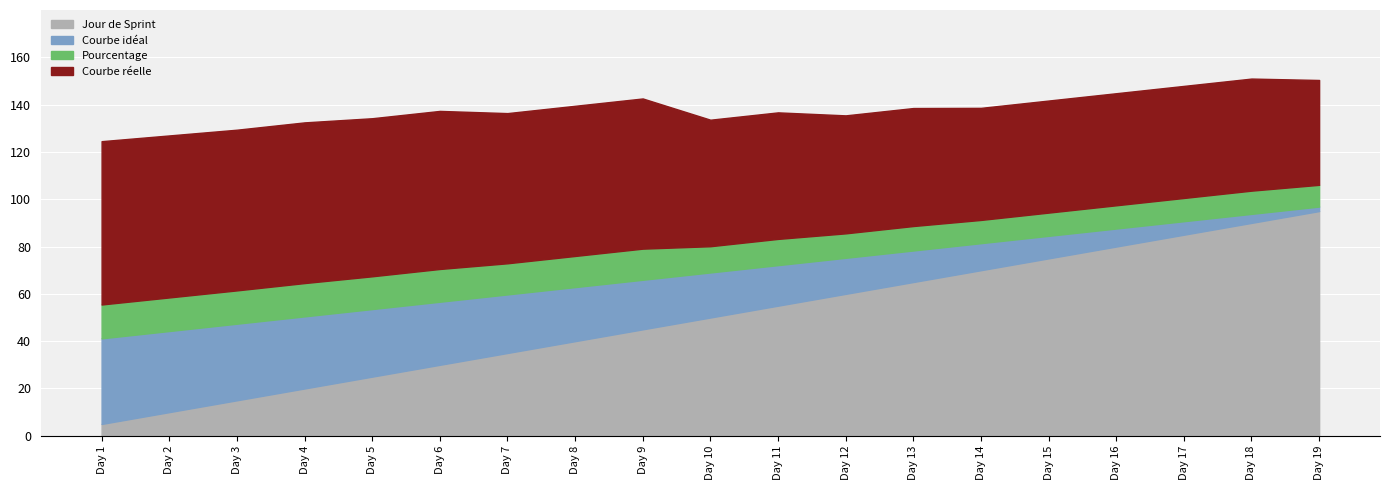

What are all the series names shown in the legend?

Jour de Sprint, Courbe idéal, Pourcentage, Courbe réelle